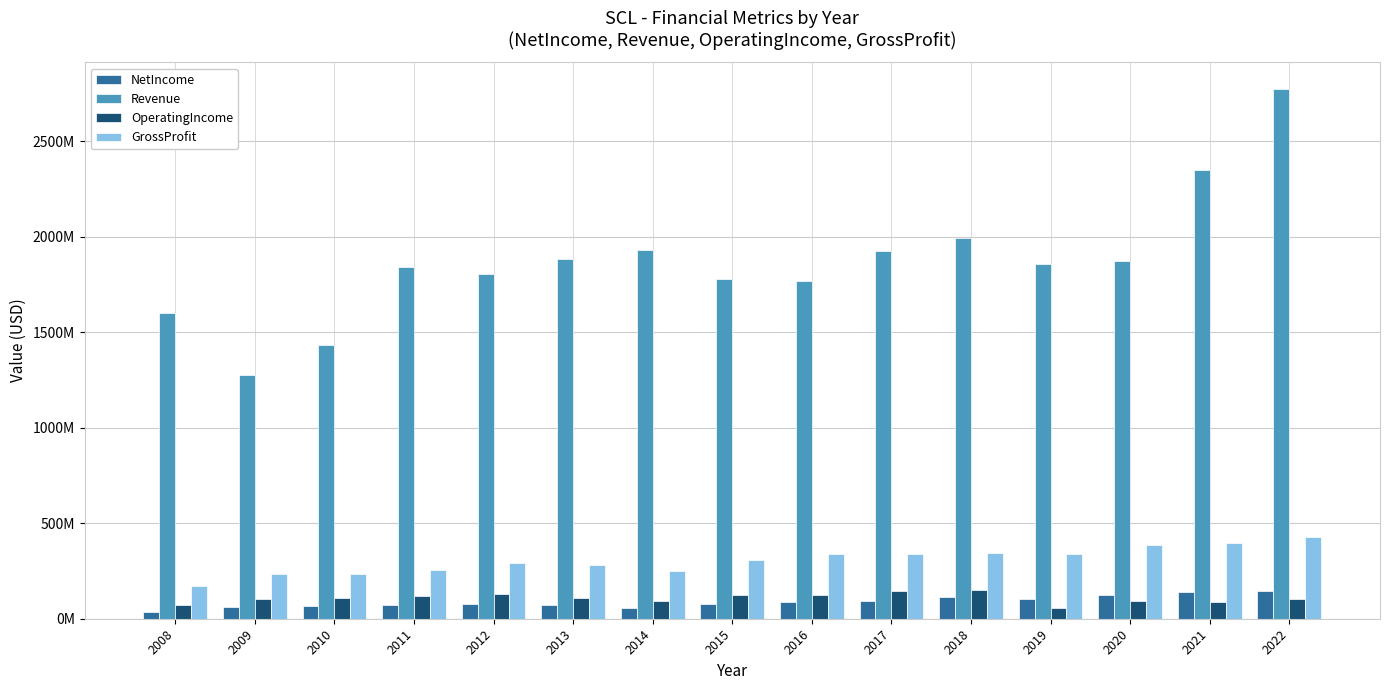

Which category has the highest value in the NetIncome series?

2022